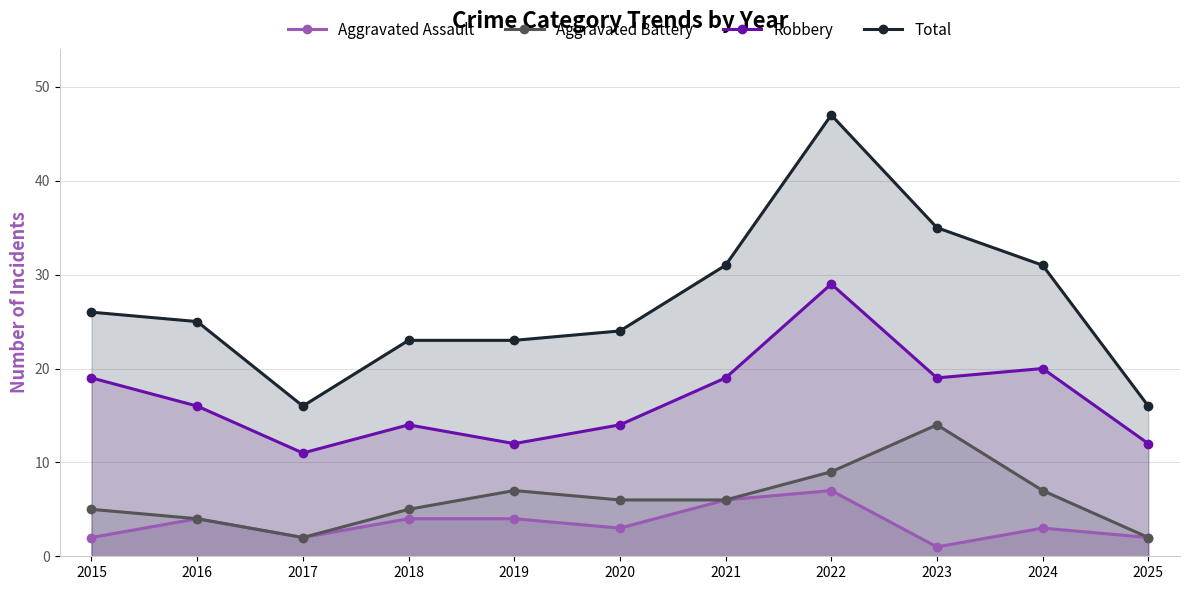

At which category does Aggravated Assault reach its first local valley?

2017